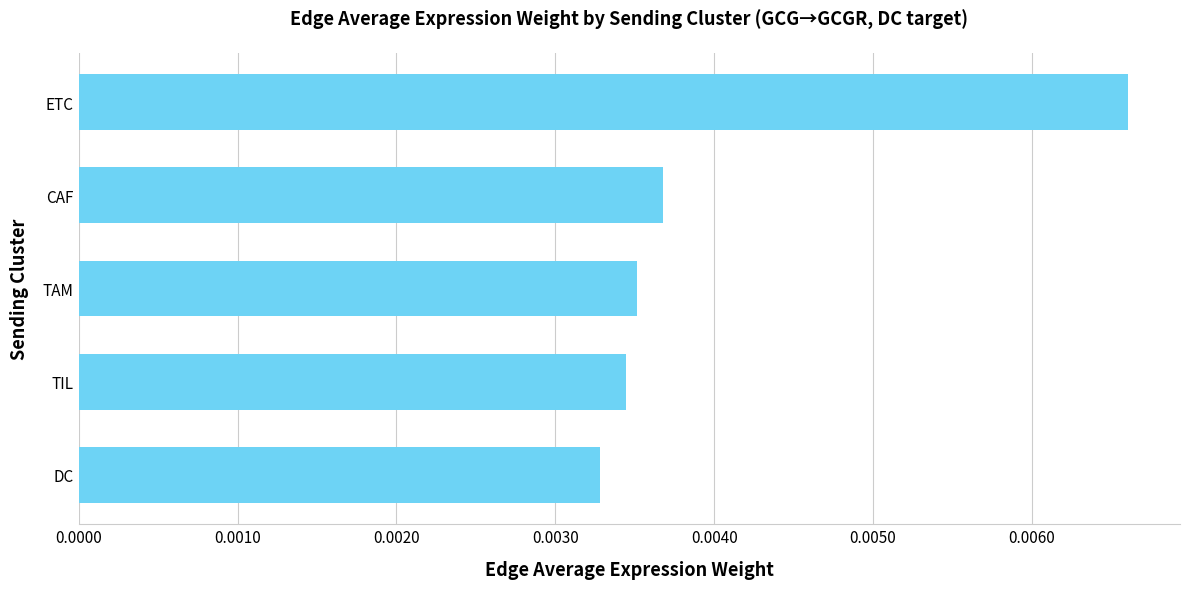

Between TIL and CAF, which is larger?

CAF